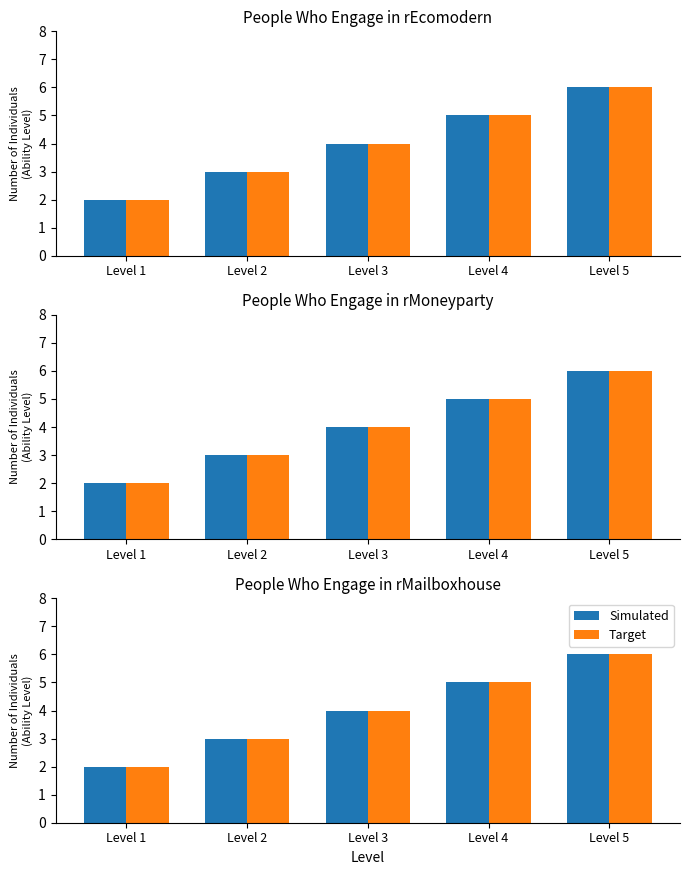

Rank the series by their maximum value, from lowest to highest.

Simulated, Target